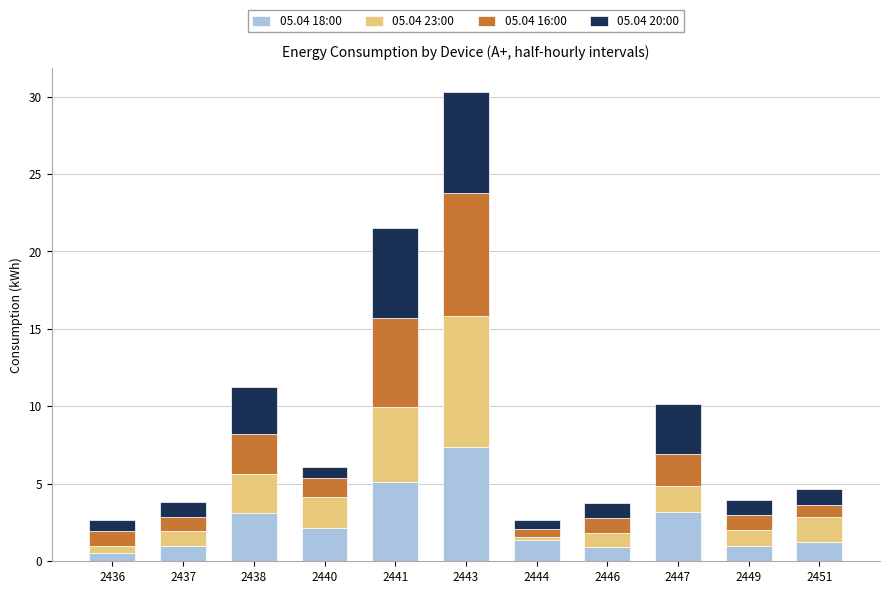

What is the total value across all series at 2451?

4.7